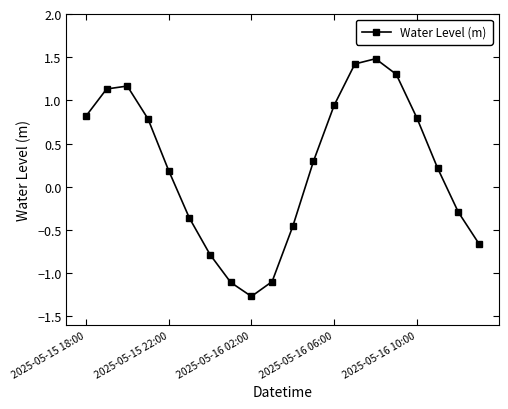

What is the greatest value displayed?

1.5